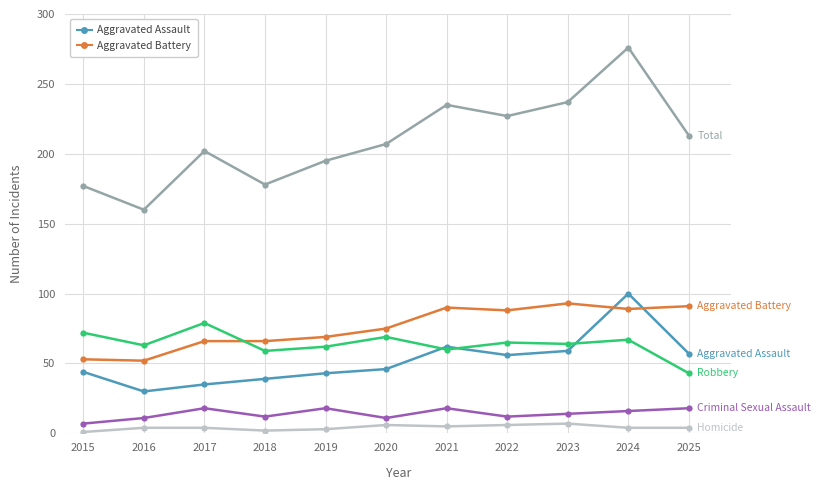

What is the maximum value shown in the chart?

276